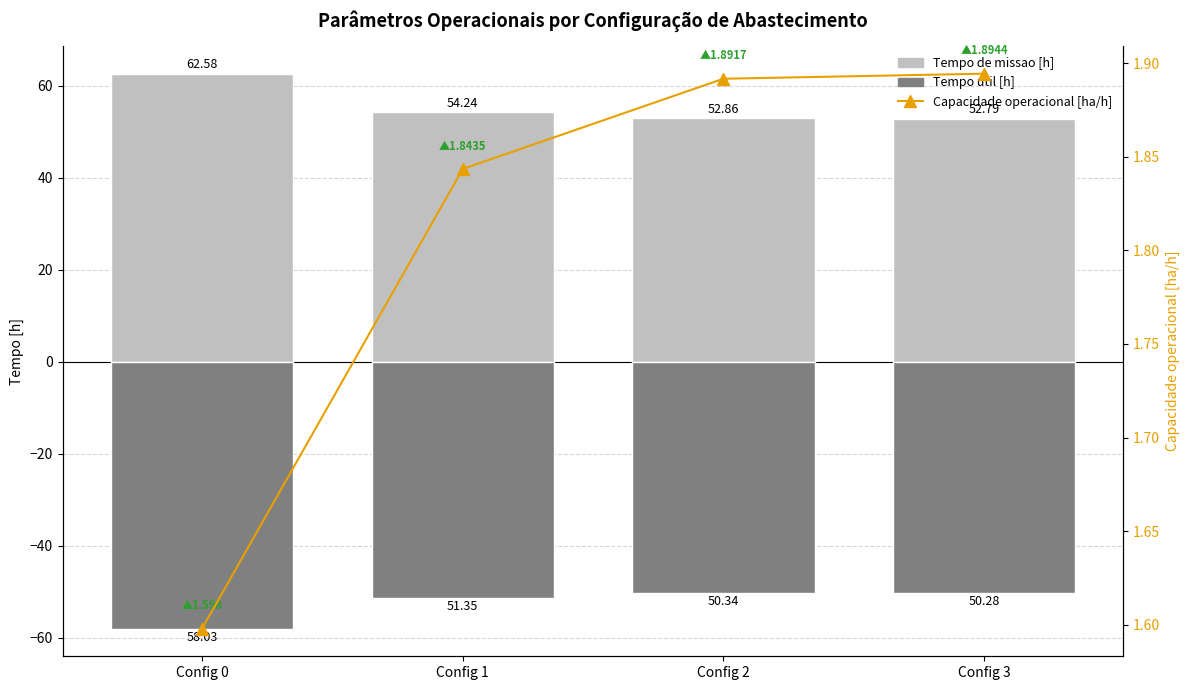

Reading left to right, what are all the values shown in this chart?

Tempo de missao [h]: 62.6	54.2	52.9	52.8
Tempo util [h]: -58.0	-51.4	-50.3	-50.3
Capacidade operacional [ha/h]: 1.6	1.8	1.9	1.9